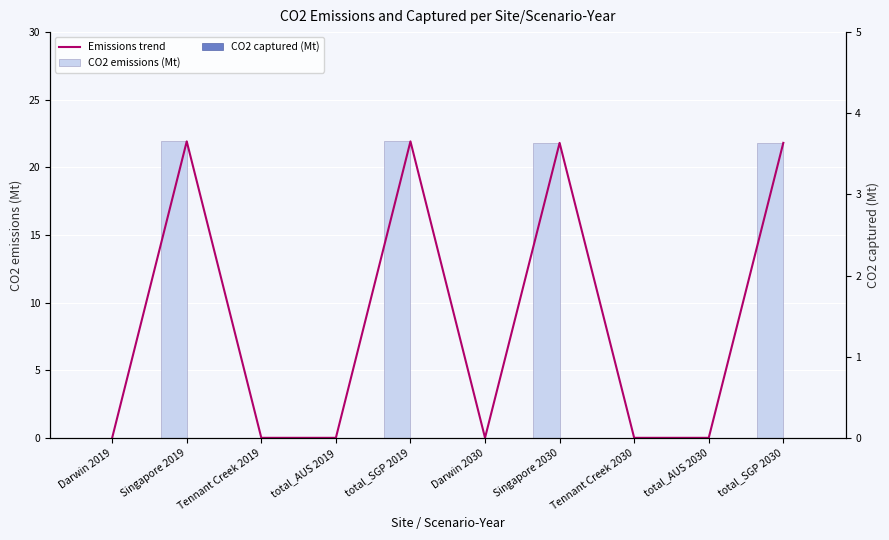

Which series has the largest total across all categories?

Emissions trend